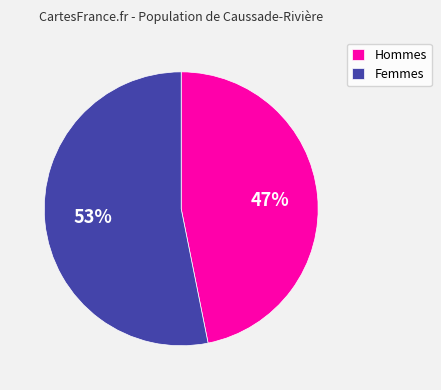

How many slices are in this pie chart?

2